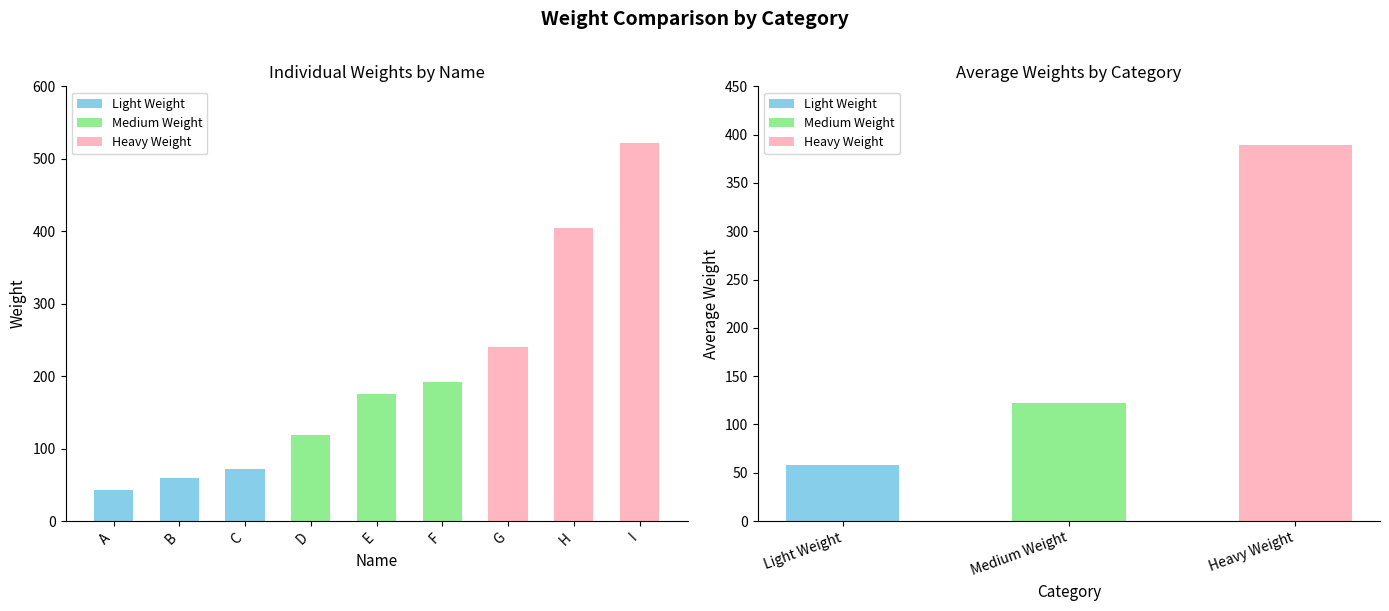

What is the change in value from D to I?

+403